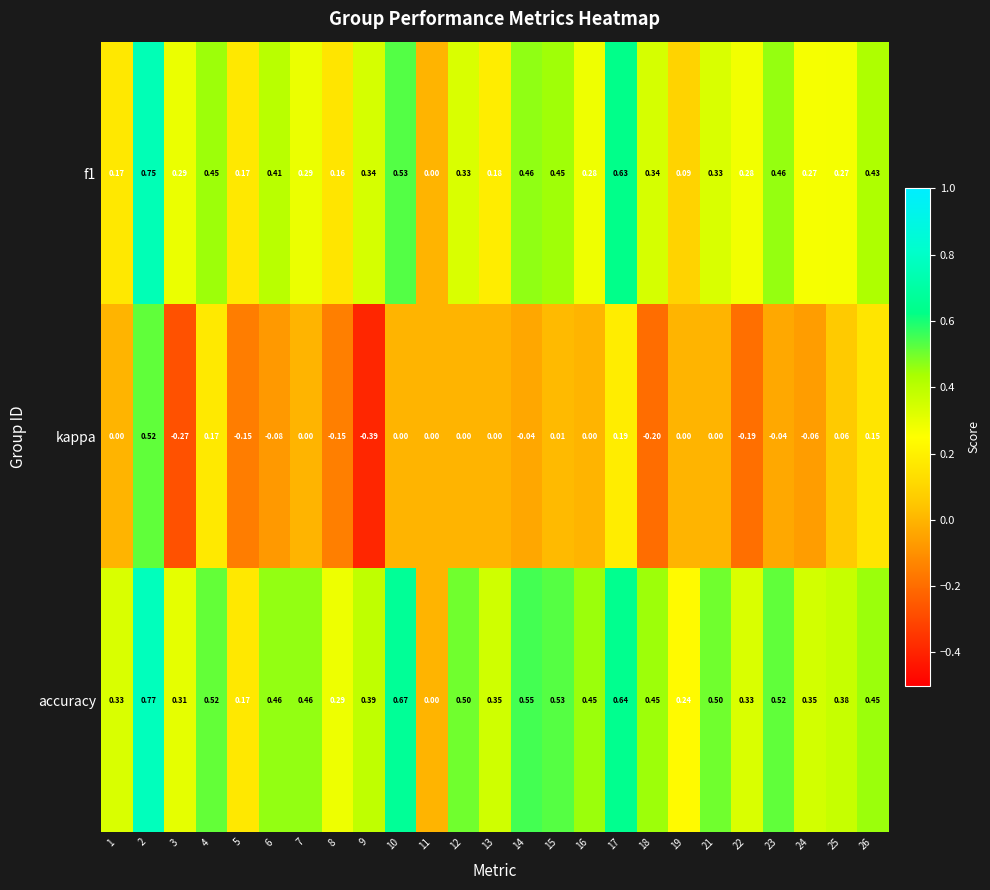

Which series has the widest spread of values?

kappa